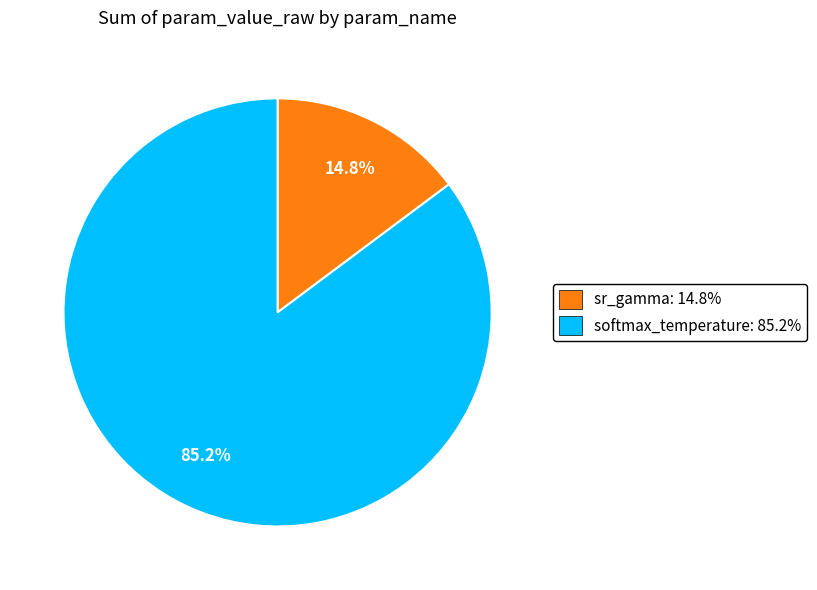

Which has a higher value, sr_gamma: 14.8% or softmax_temperature: 85.2%?

softmax_temperature: 85.2%